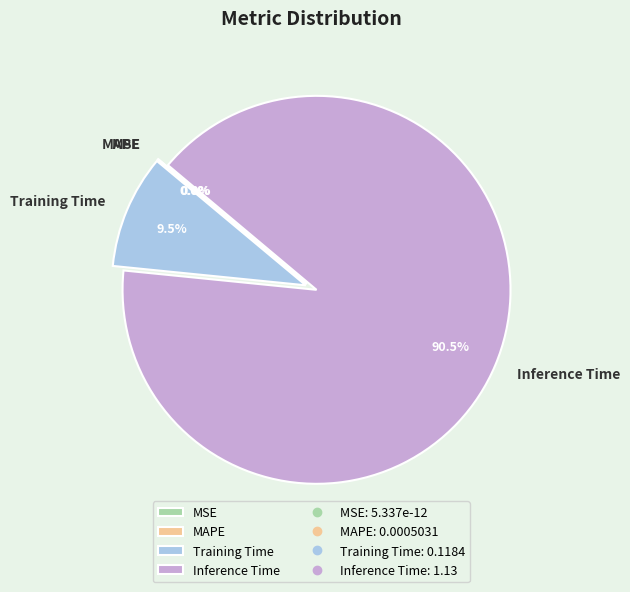

Which category accounts for the majority?

Inference Time